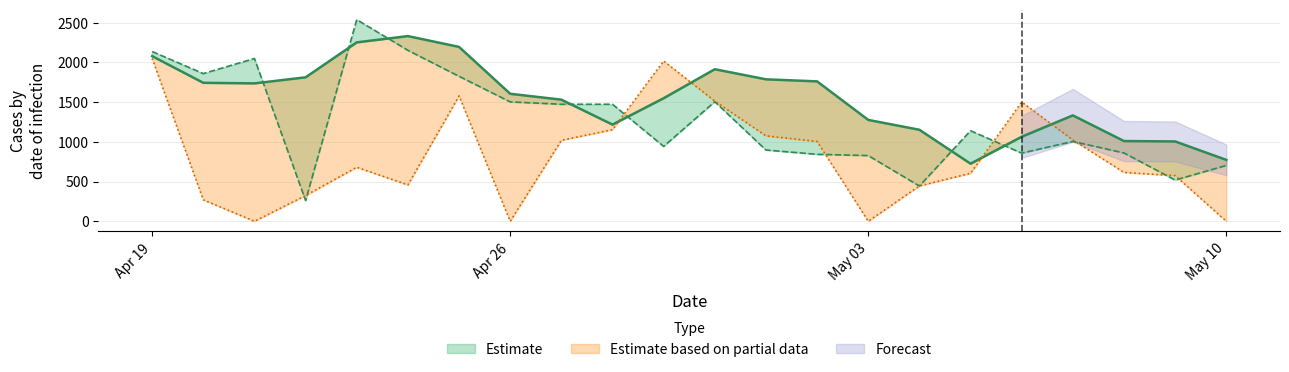

What position from the left is 2021-04-23?

5